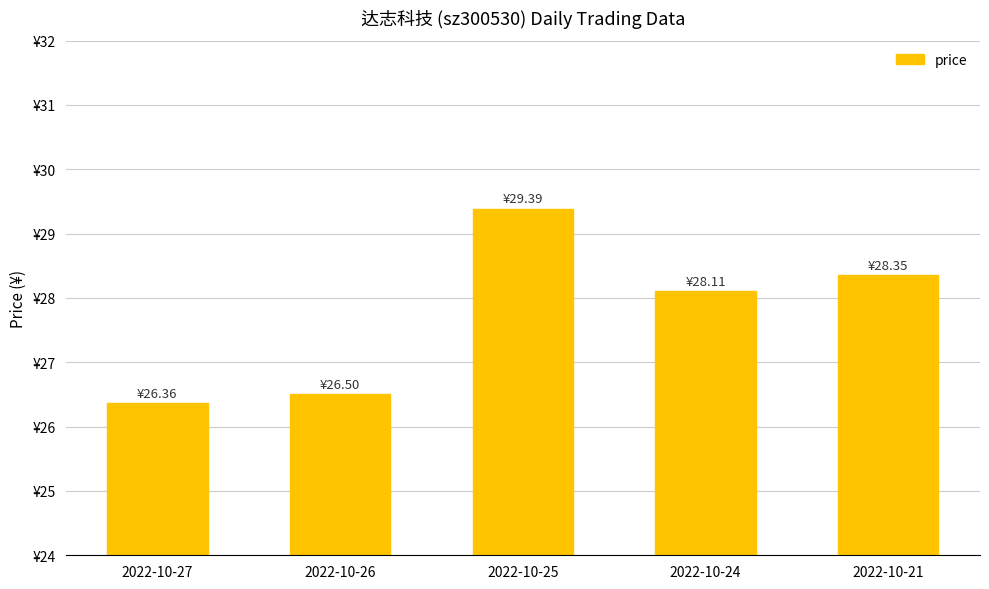

Where is the data nearest to the value 27?

2022-10-26